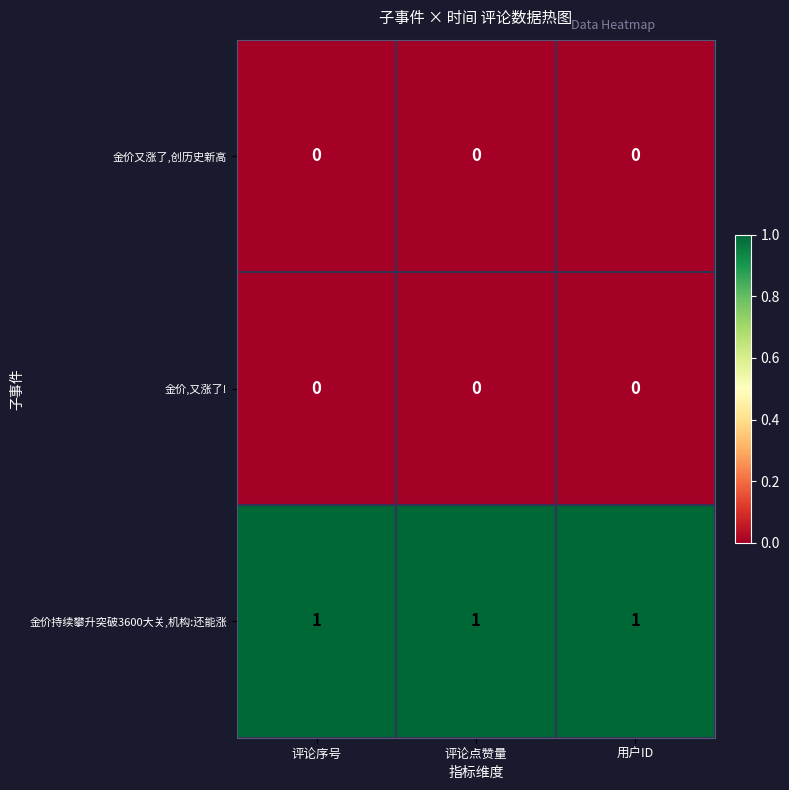

The value of 金价又涨了,创历史新高 at 评论序号 is 0. True or false?

True